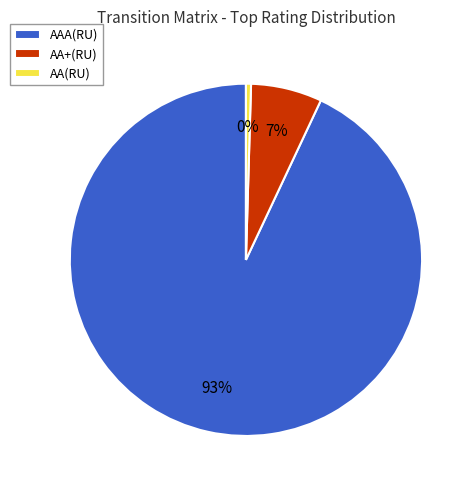

Count the number of slices in the pie.

3